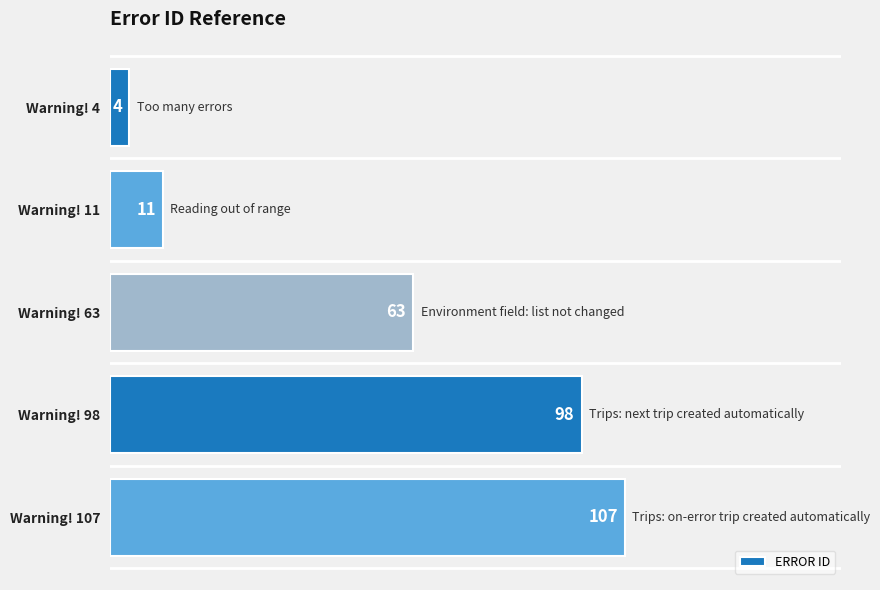

Rank the categories by value from highest to lowest.

Warning! 107, Warning! 98, Warning! 63, Warning! 11, Warning! 4